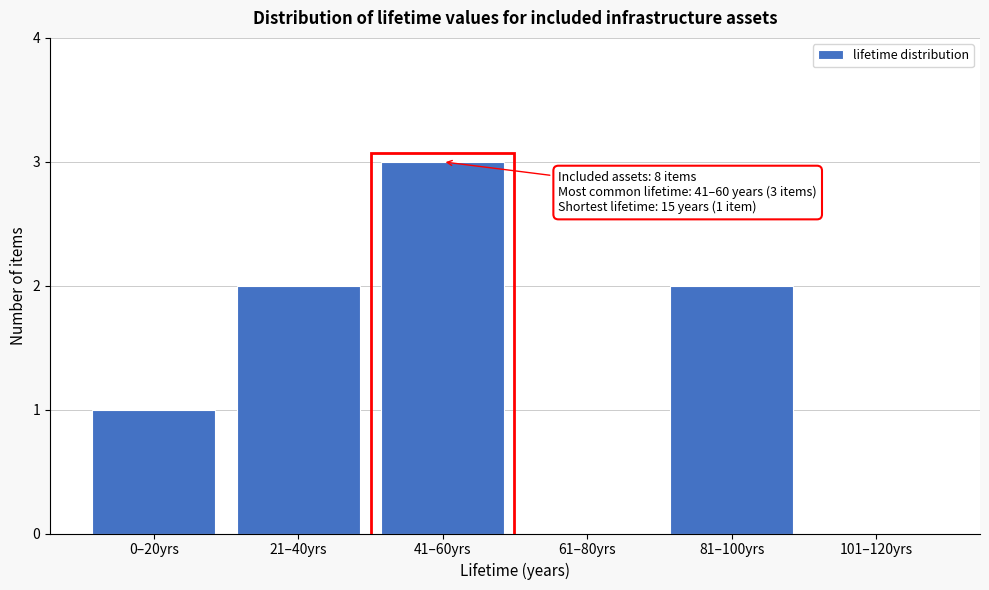

Reading left to right, extract all data points from this chart.

0–20yrs=1	21–40yrs=2	41–60yrs=3	61–80yrs=0	81–100yrs=2	101–120yrs=0